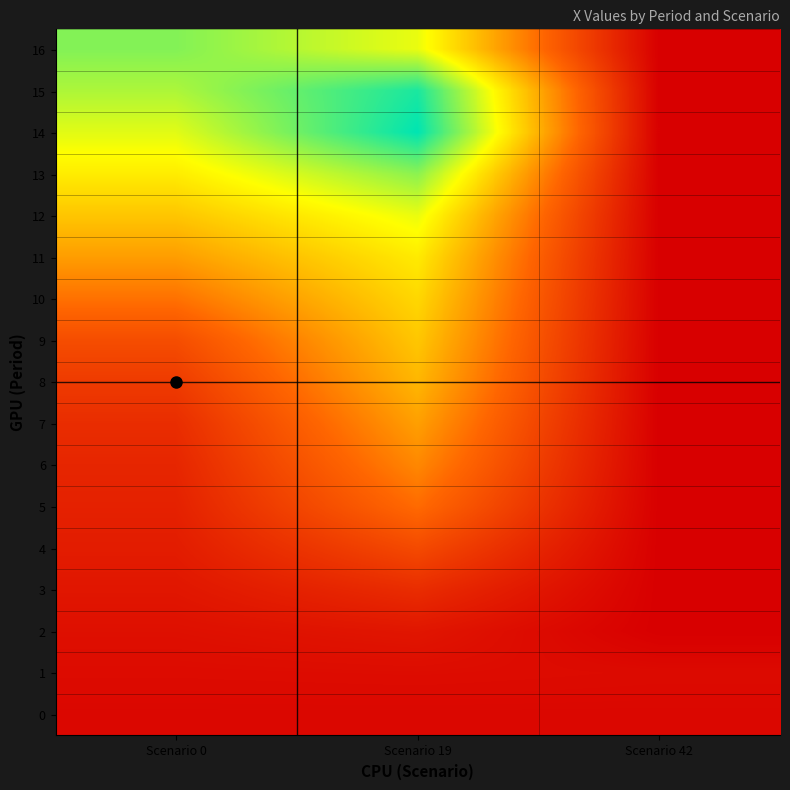

Between Scenario 19 and Scenario 42, which series saw the biggest shift?

14